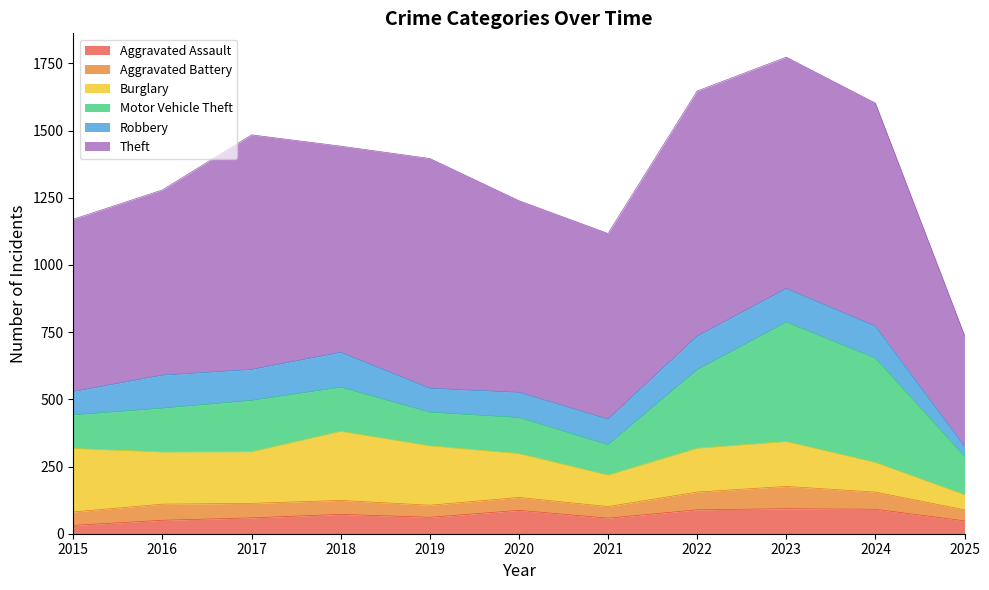

The value of Robbery at 2024 is 119. True or false?

True